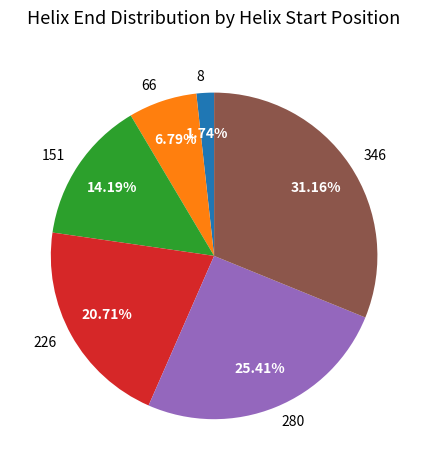

Rank the categories by value from highest to lowest.

346, 280, 226, 151, 66, 8